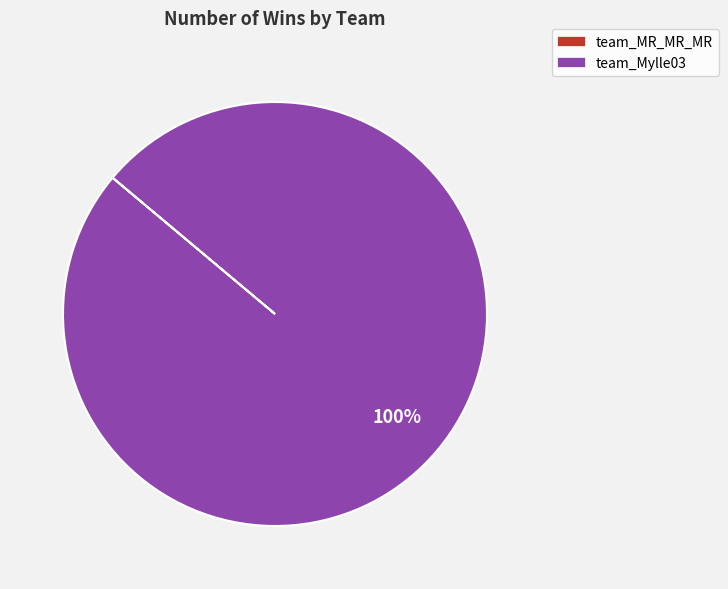

What is the majority slice?

team_Mylle03